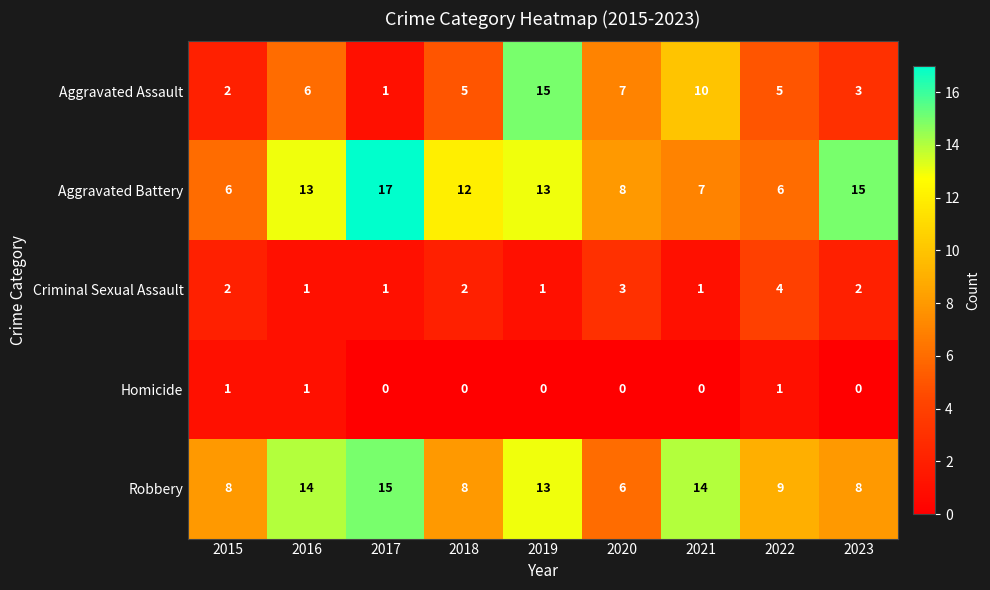

What is the greatest value displayed?

17